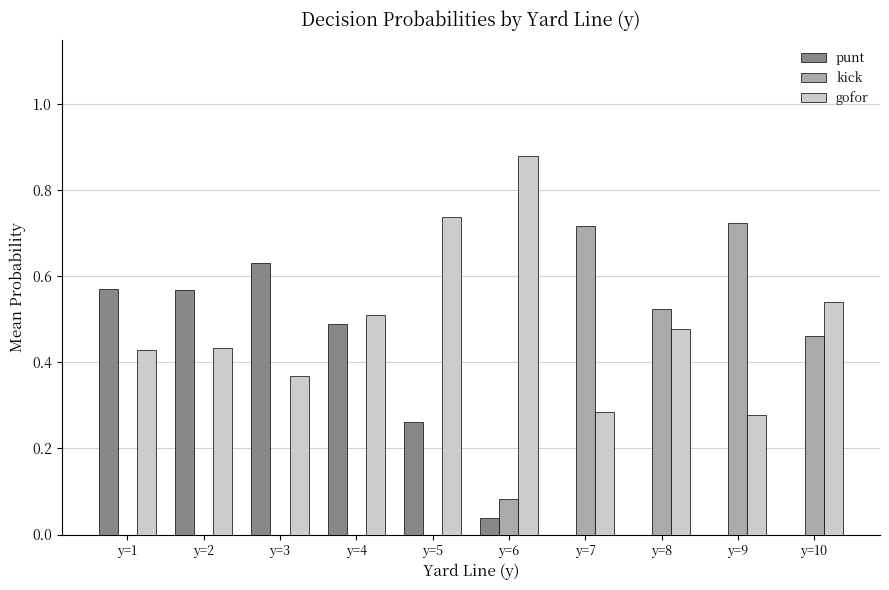

Is the value of kick at y=8 greater than the value of gofor at y=7?

Yes